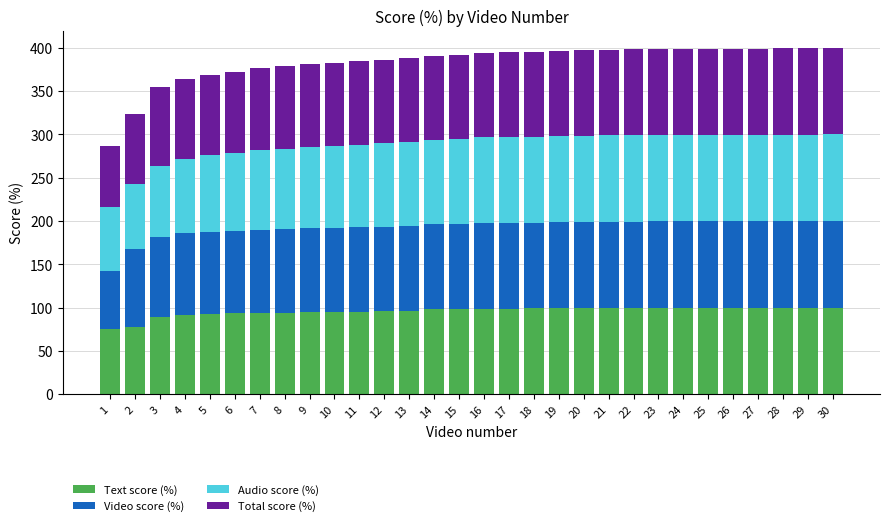

What is the maximum value for Text score (%)?

100.0